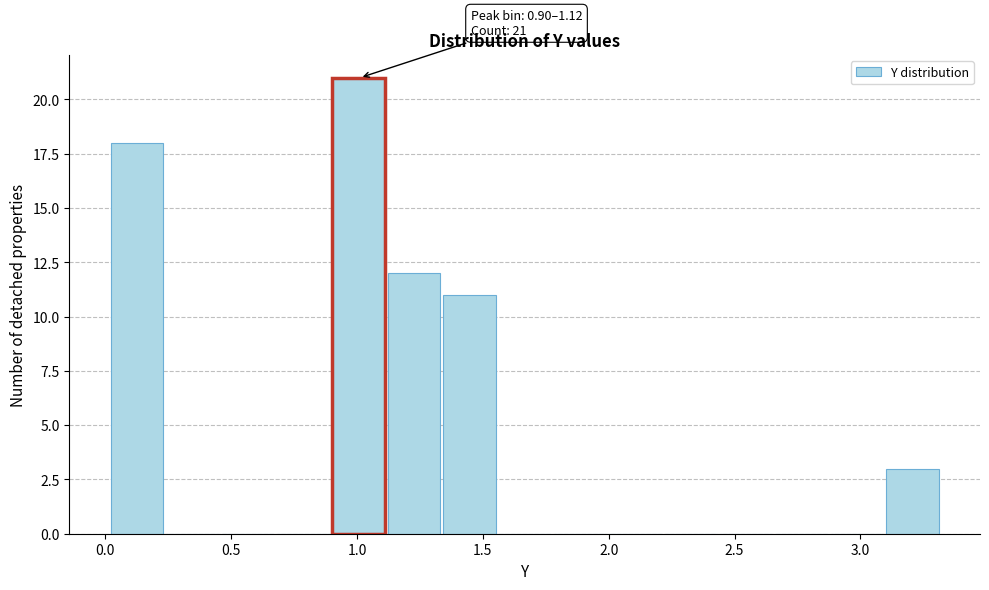

Which range on the x-axis has the tallest bar?

0.90 to 1.10